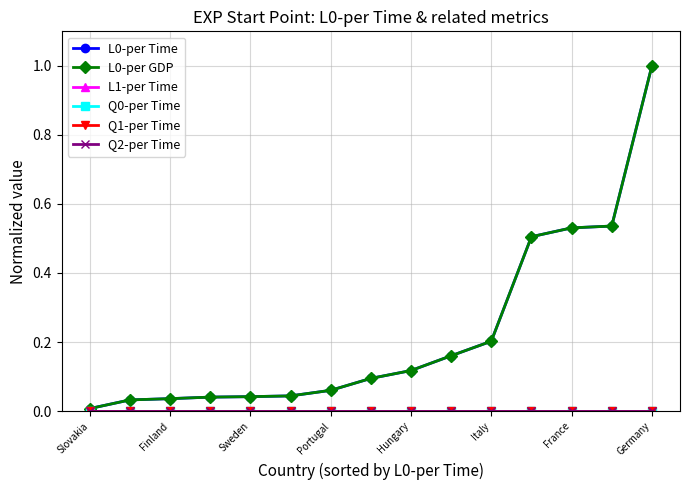

Is this an area chart (filled region under the line)?

No